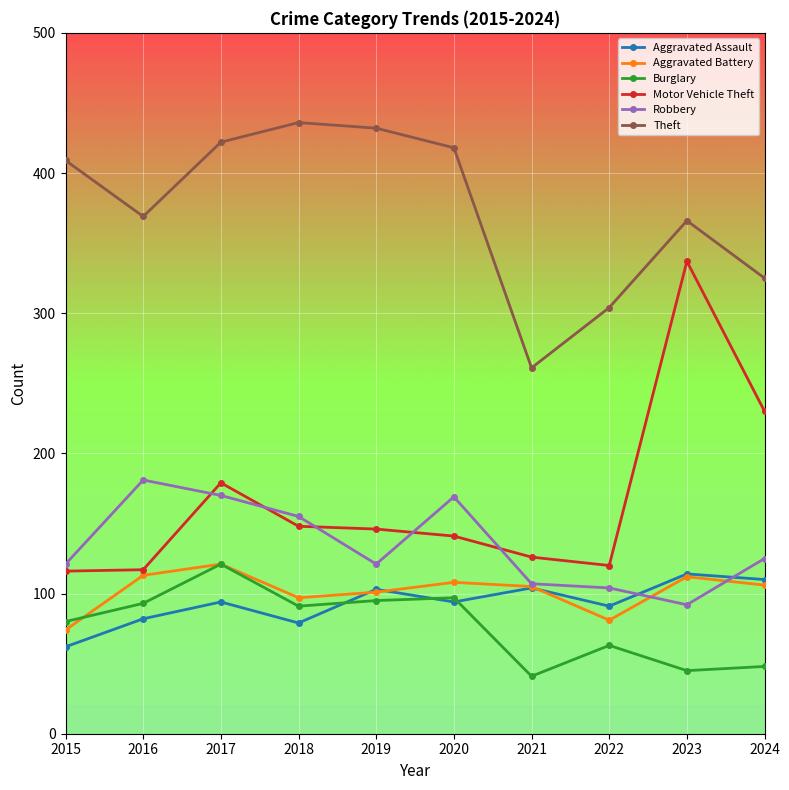

Where is the first local maximum for Robbery?

2016